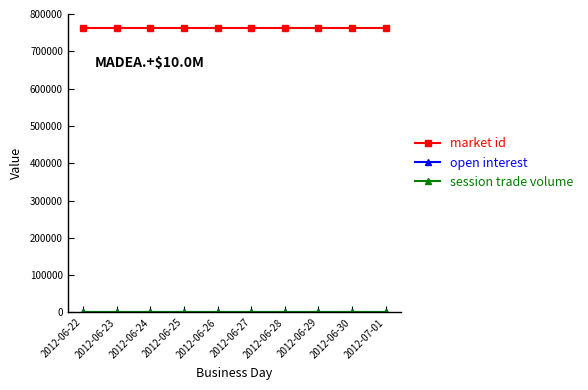

Rank the series at 2012-06-22 from lowest to highest value.

open interest, session trade volume, market id